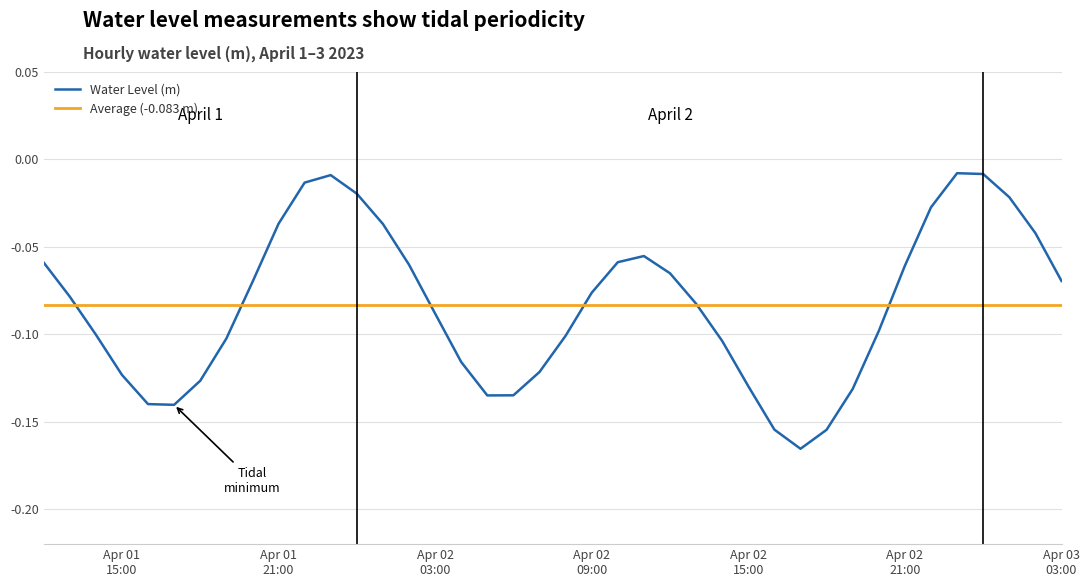

At which category does the data reach its first local valley?

2023-04-01 17:00